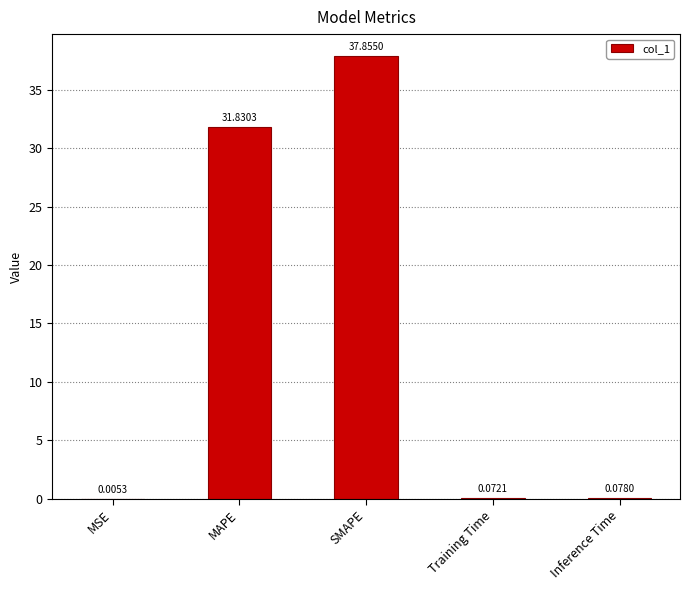

Where is the data nearest to the value 18?

MAPE